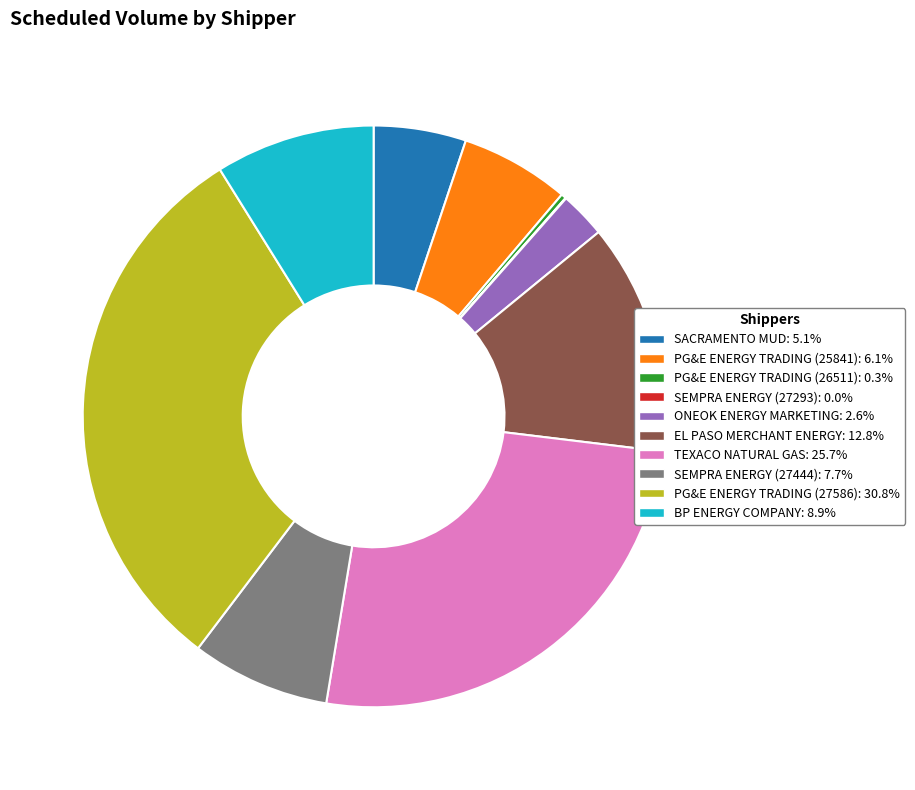

Does PG&E ENERGY TRADING (25841): 6.1% account for over 50% of the chart?

No